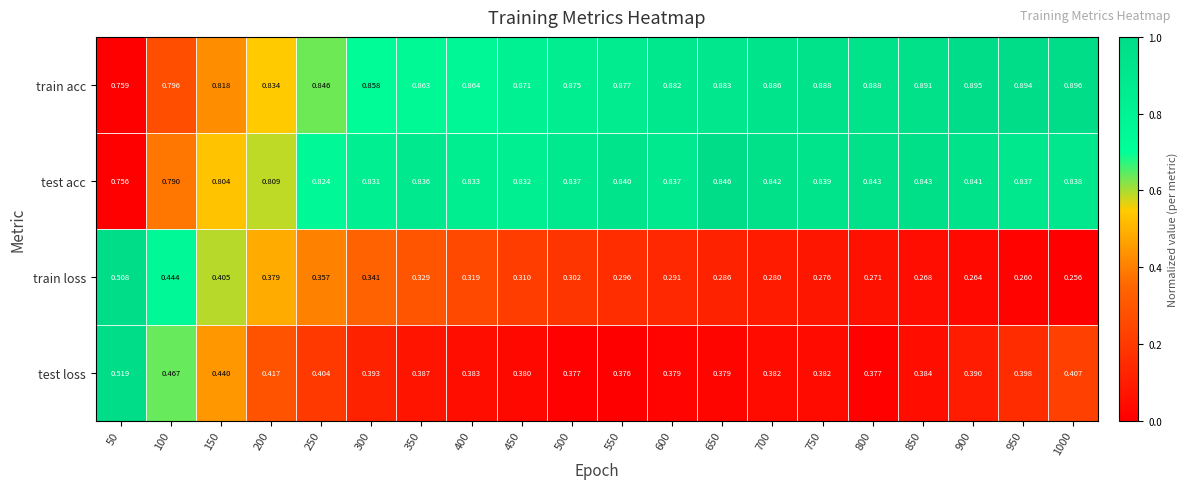

Which series changed the most between 200 and 850?

train loss